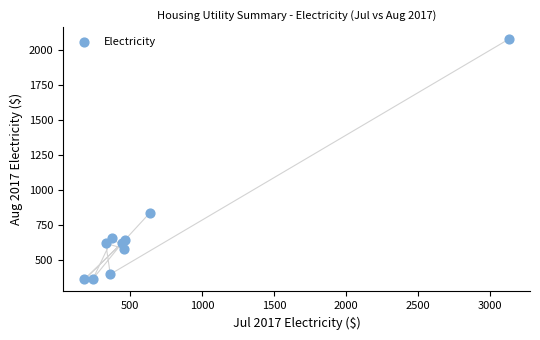

What is the average X value?

664.1